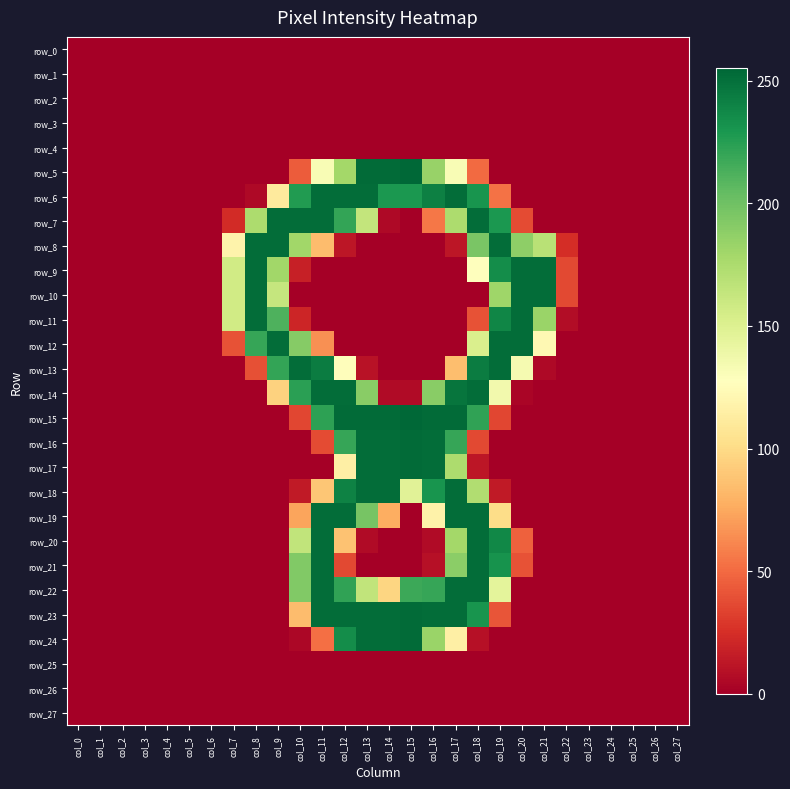

True or false: row_12 has a value of -84 at col_16.

False